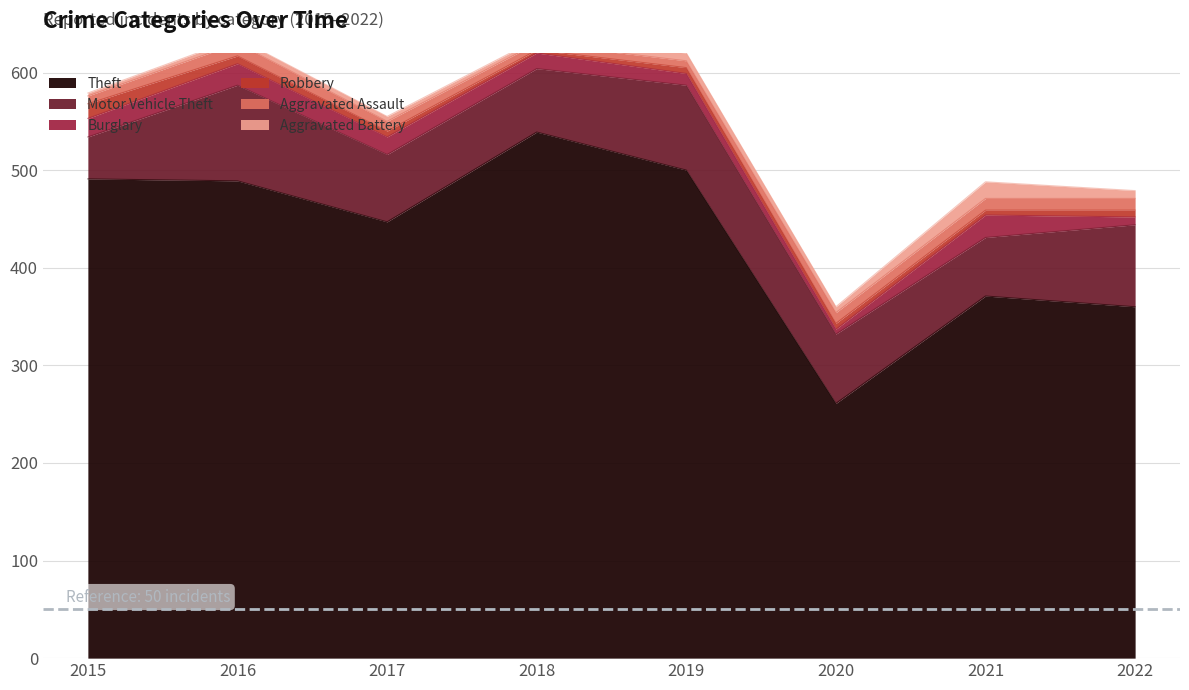

The Motor Vehicle Theft series shows 60 at 2021. True or false?

True